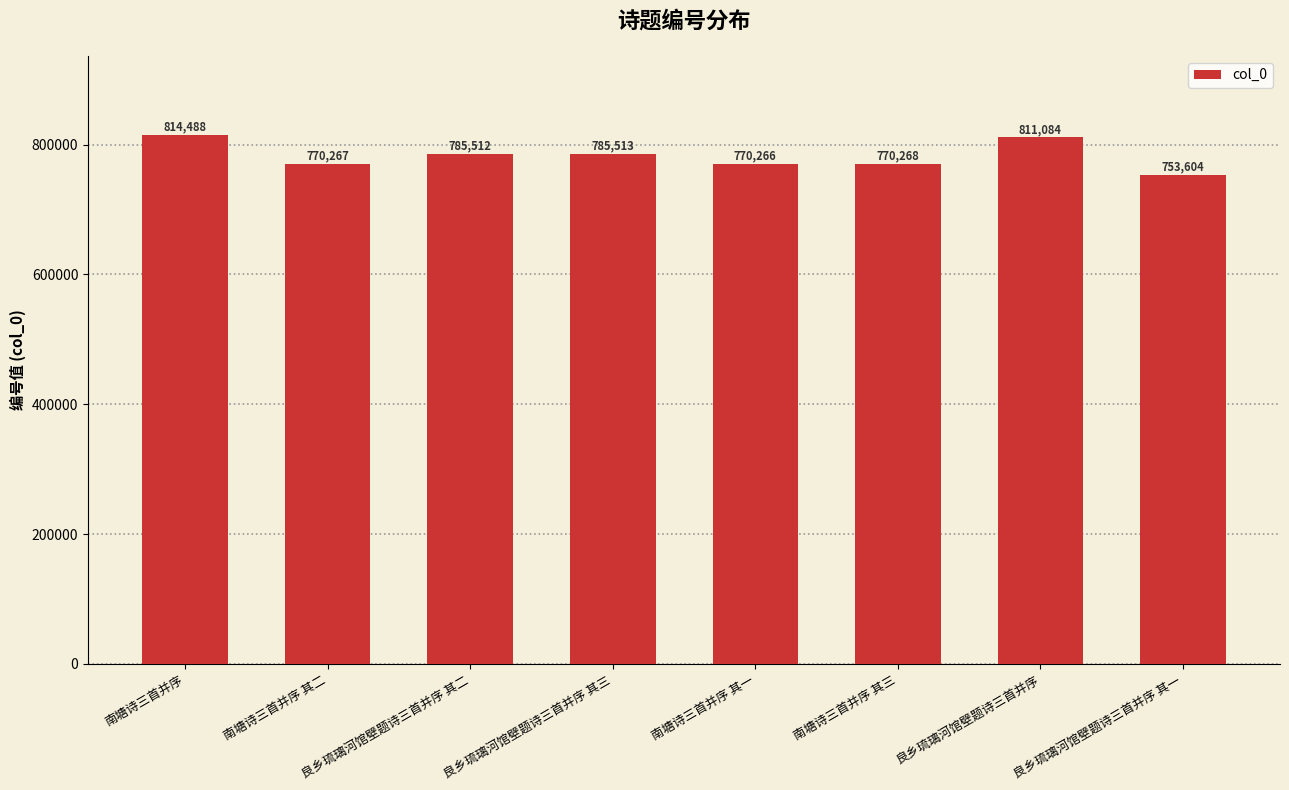

Reading left to right, list all the values displayed in this chart.

814488	770267	785512	785513	770266	770268	811084	753604